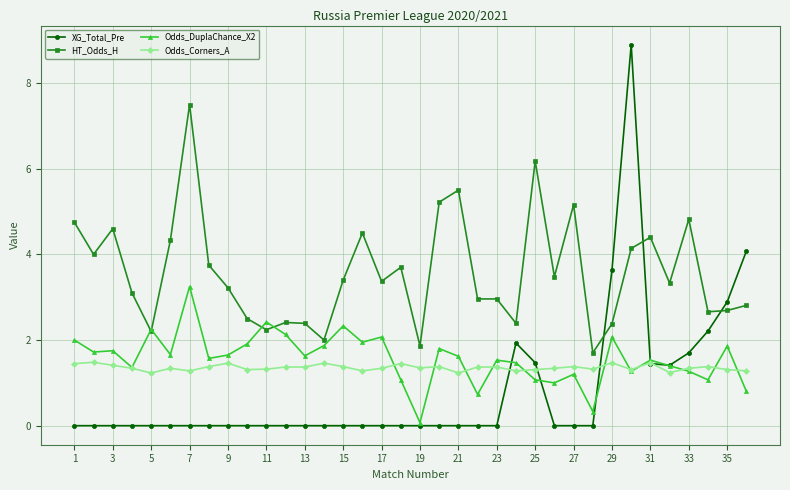

List the series in order of their peak value, highest first.

XG_Total_Pre, HT_Odds_H, Odds_DuplaChance_X2, Odds_Corners_A